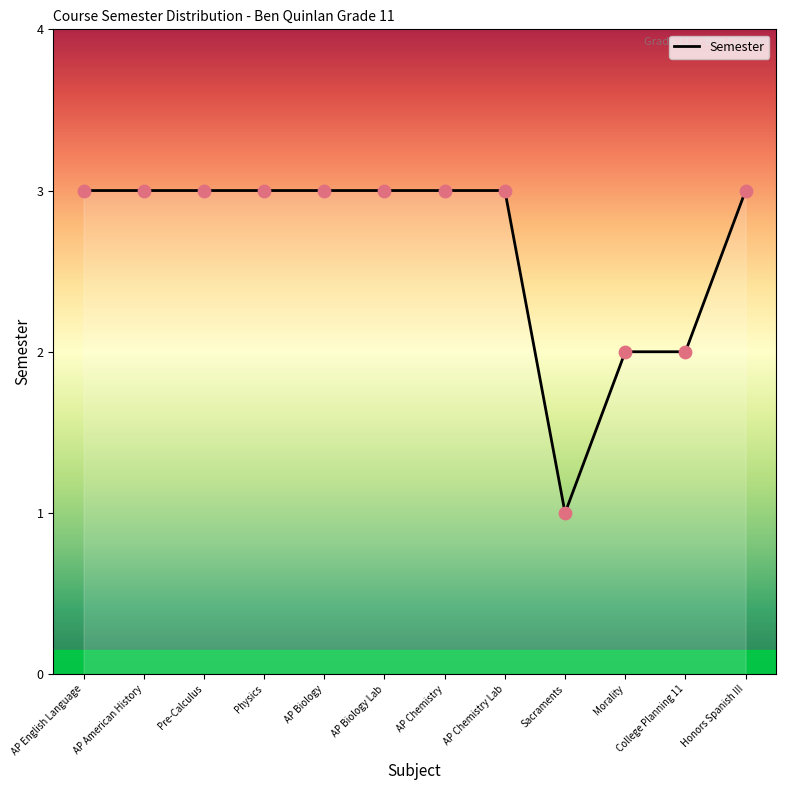

Which has a higher value, AP Chemistry Lab or Sacraments?

AP Chemistry Lab